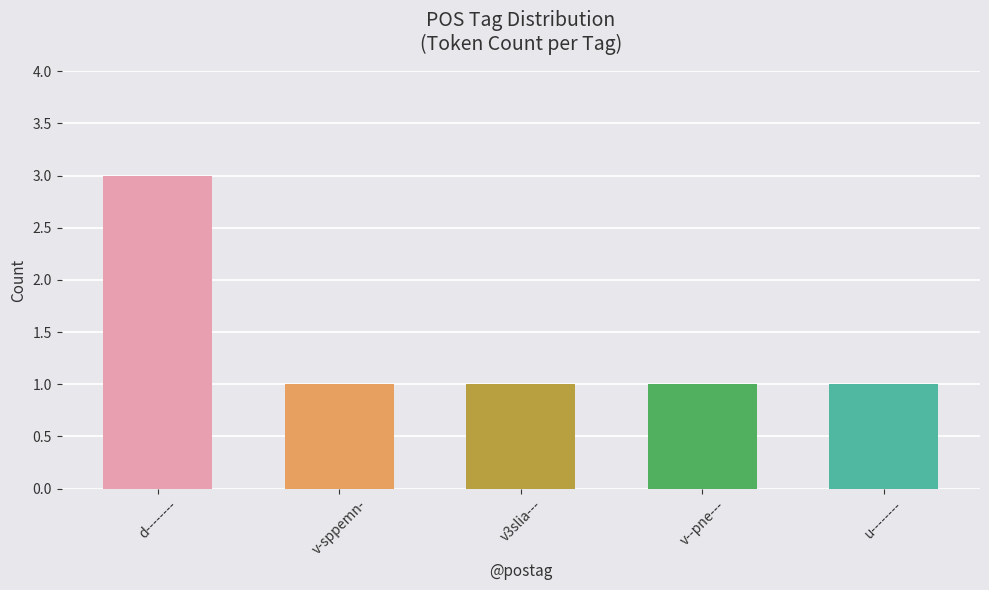

What position from the left is v-sppemn-?

2